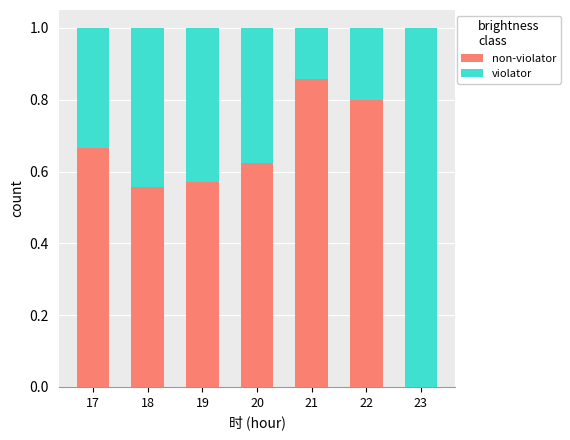

Are the bars grouped side by side (vs. stacked)?

No